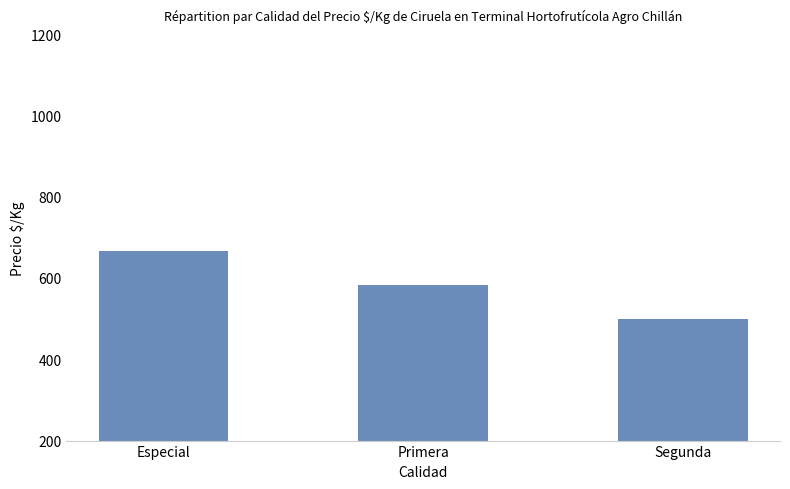

Where is the data nearest to the value 583?

Primera